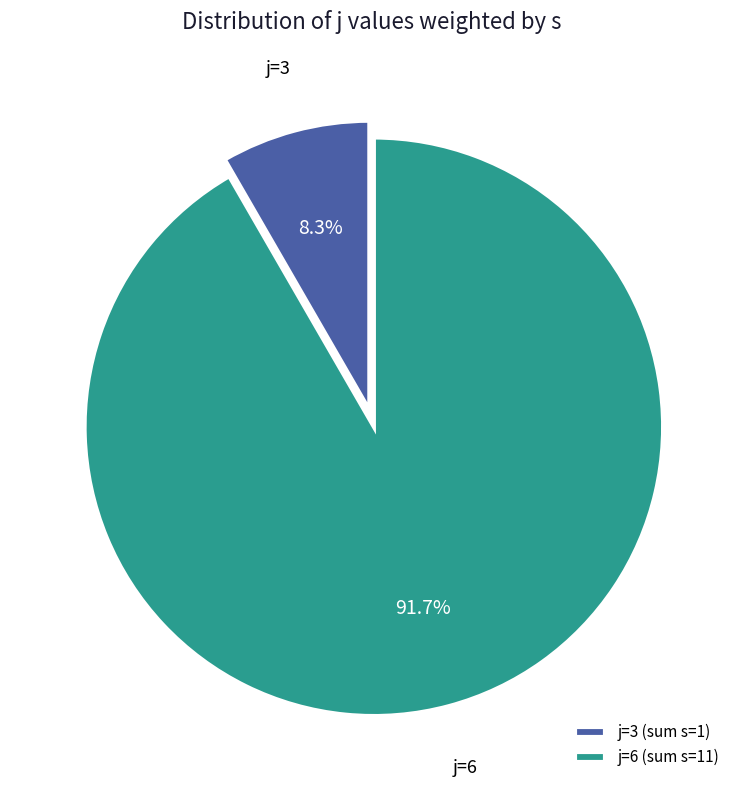

Rank the categories by value from lowest to highest.

j=3 (sum s=1), j=6 (sum s=11)